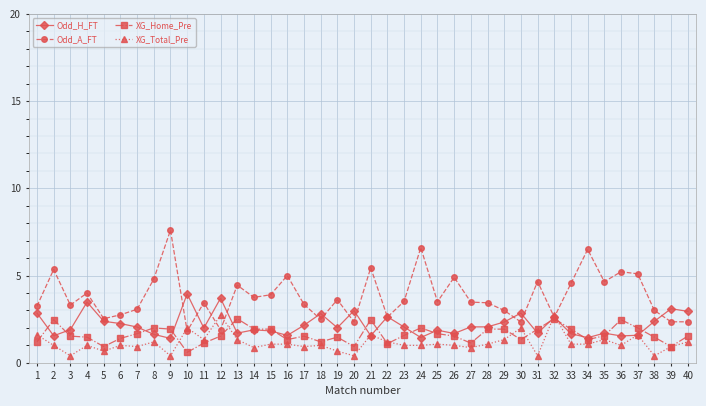

Where do Odd_H_FT and XG_Home_Pre first cross each other?

1 and 2